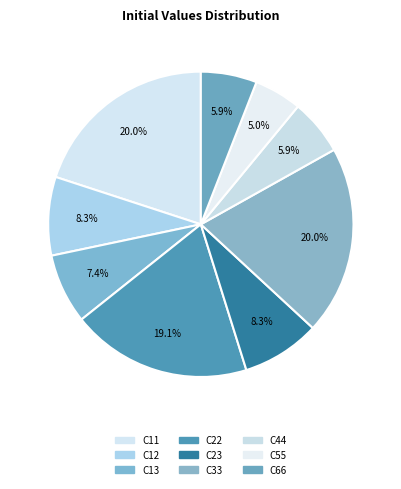

Does any single category account for the majority?

No